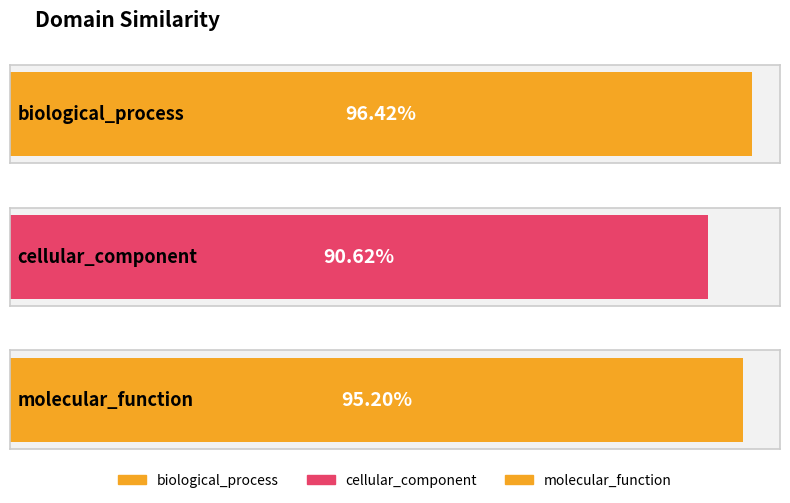

Count the values in the range 0 to 1.

3